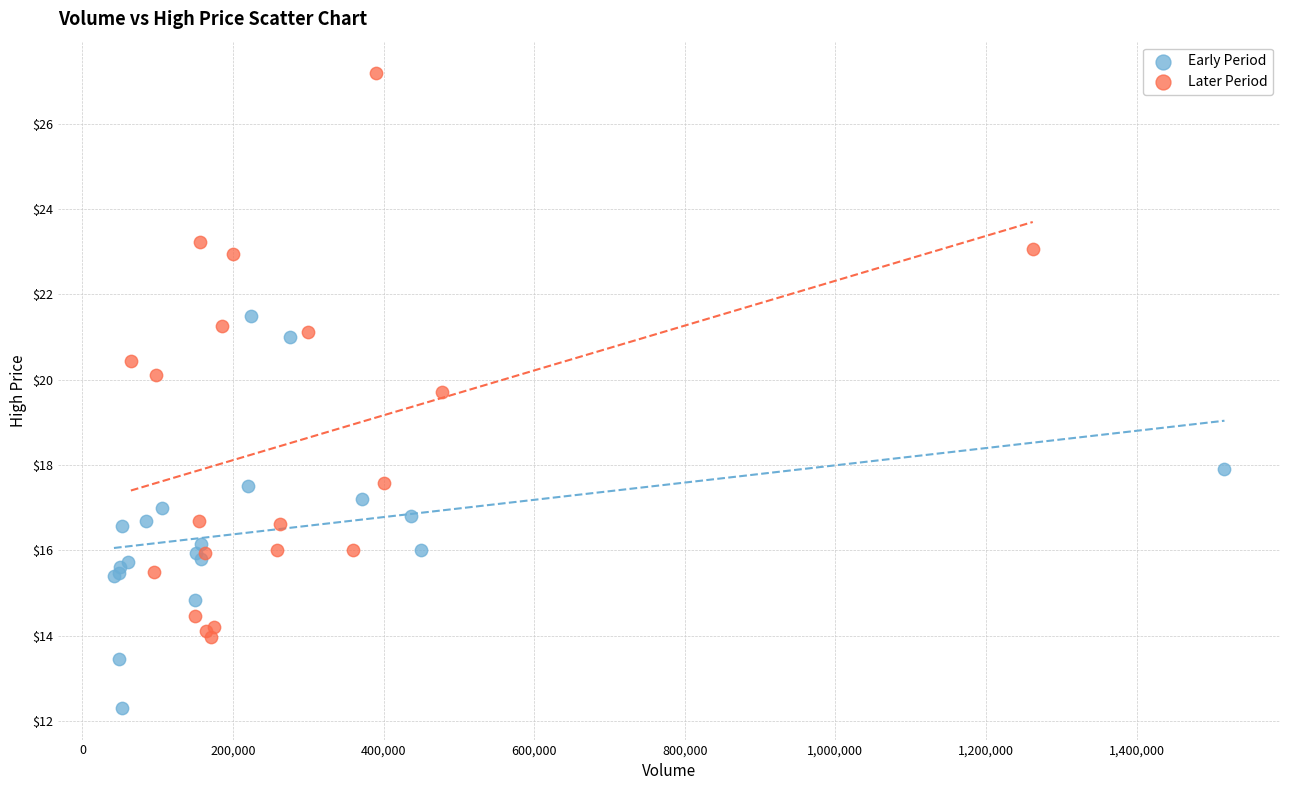

Which series has the widest spread of Y values?

Later Period